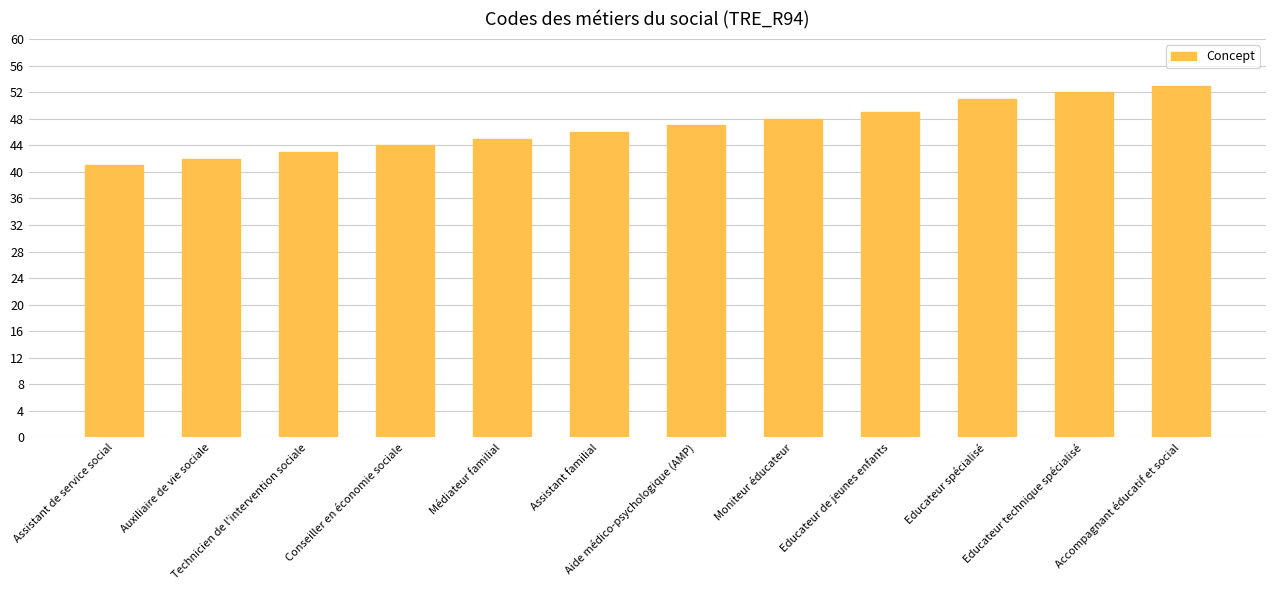

What is the minimum value shown in the chart?

41